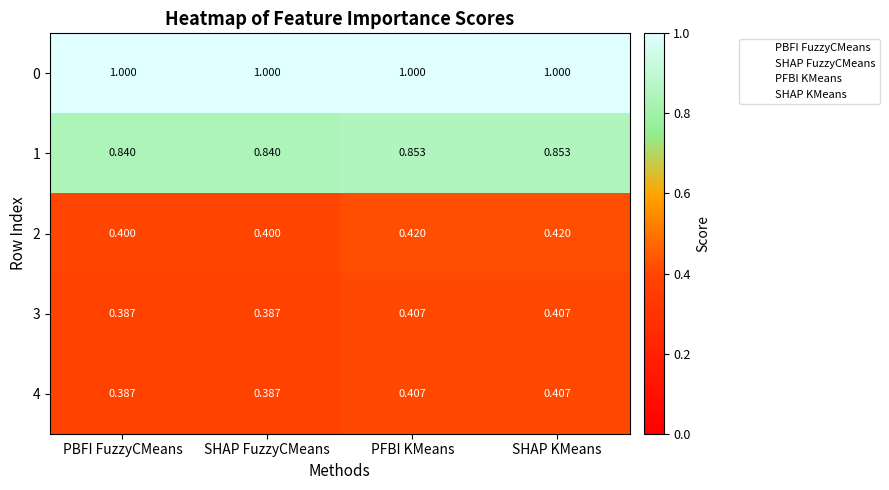

Which series has the largest total across all categories?

0